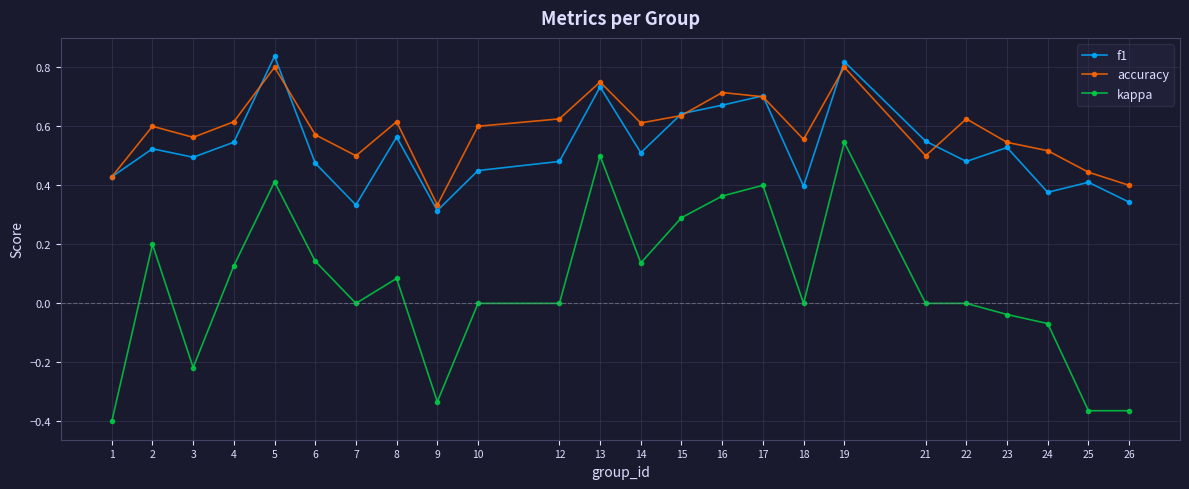

True or false: kappa and accuracy cross at least once.

False